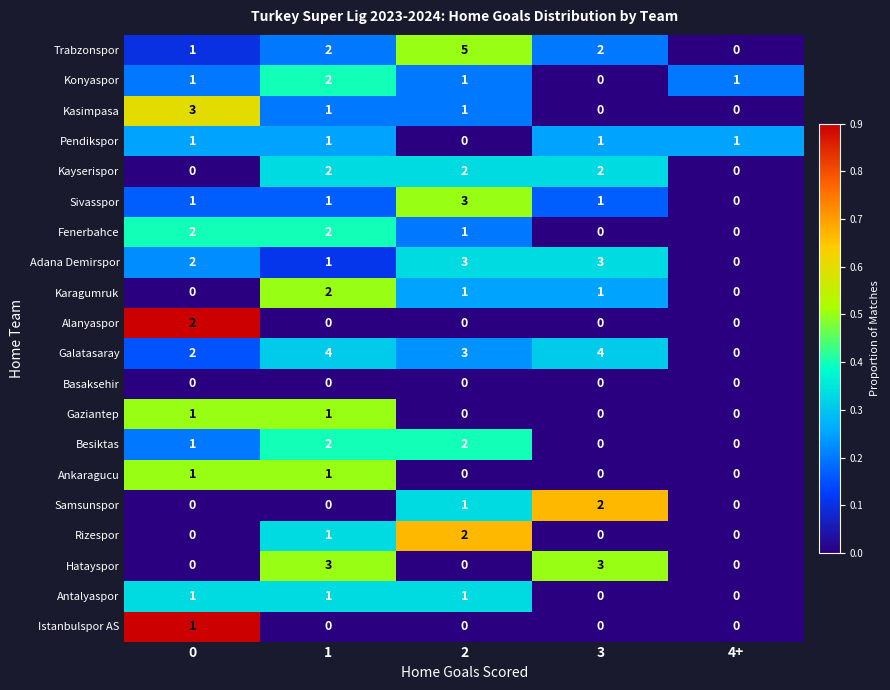

Count the Trabzonspor values in the range 1 to 2.

3